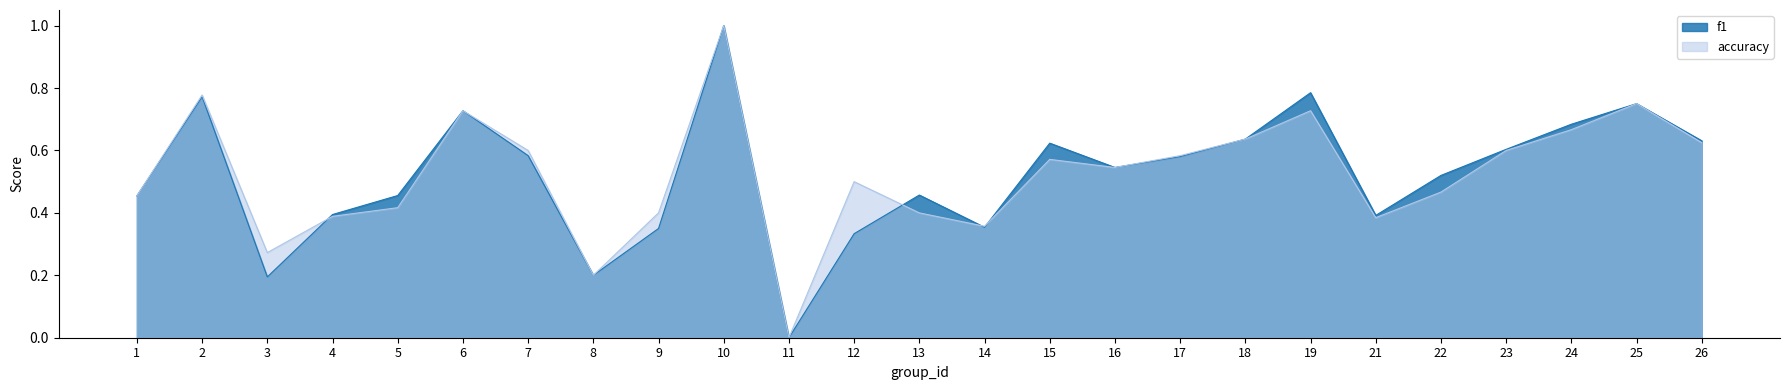

At 26, list the series in order from largest to smallest.

f1, accuracy